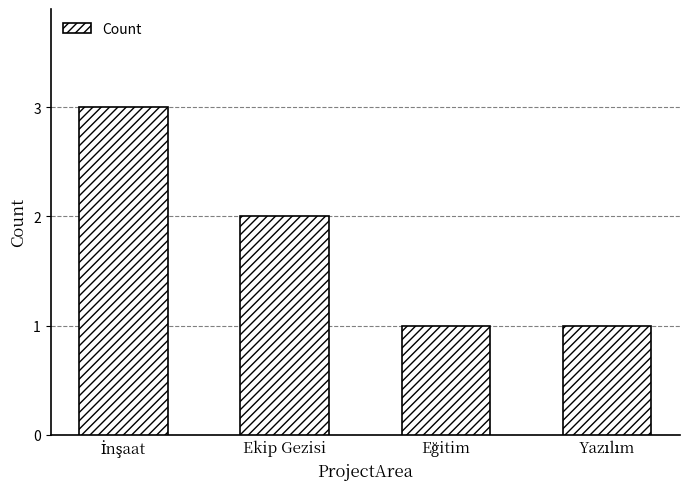

What is the value of the 4th bar from the left?

1